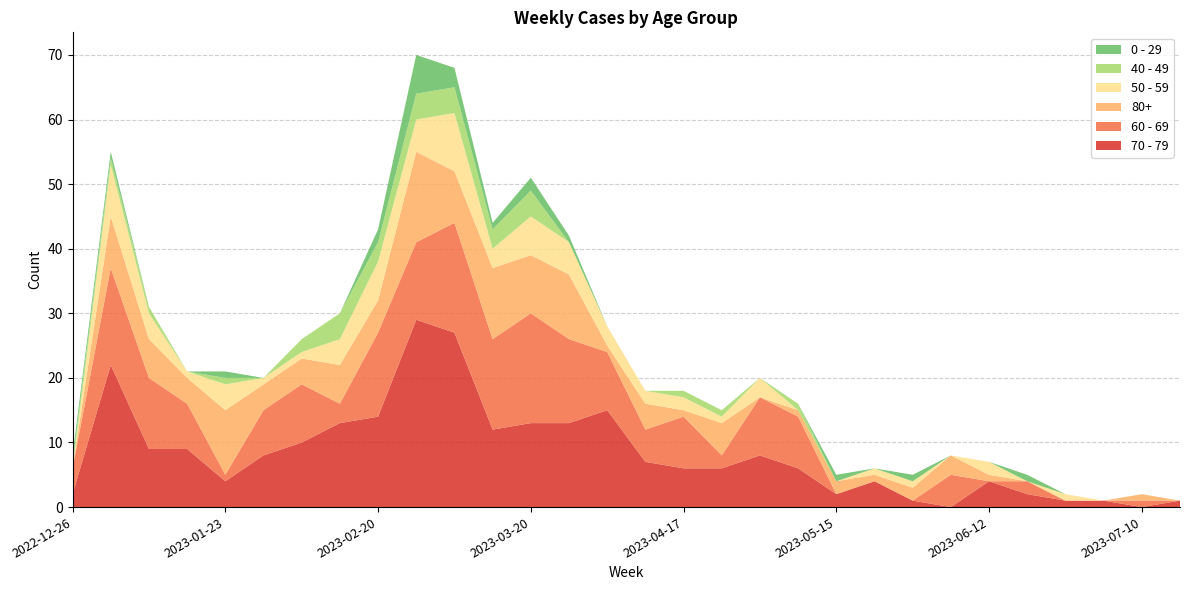

Reading left to right, what are all the values shown in this chart?

70 - 79: 2022-12-26=2	2023-01-02=22	2023-01-09=9	2023-01-16=9	2023-01-23=4	2023-01-30=8	2023-02-06=10	2023-02-13=13	2023-02-20=14	2023-02-27=29	2023-03-06=27	2023-03-13=12	2023-03-20=13	2023-03-27=13	2023-04-03=15	2023-04-10=7	2023-04-17=6	2023-04-24=6	2023-05-01=8	2023-05-08=6	2023-05-15=2	2023-05-22=4	2023-05-29=1	2023-06-05=0	2023-06-12=4	2023-06-19=2	2023-06-26=1	2023-07-03=1	2023-07-10=0	2023-07-17=1
60 - 69: 2022-12-26=4	2023-01-02=15	2023-01-09=11	2023-01-16=7	2023-01-23=1	2023-01-30=7	2023-02-06=9	2023-02-13=3	2023-02-20=13	2023-02-27=12	2023-03-06=17	2023-03-13=14	2023-03-20=17	2023-03-27=13	2023-04-03=9	2023-04-10=5	2023-04-17=8	2023-04-24=2	2023-05-01=9	2023-05-08=8	2023-05-15=0	2023-05-22=0	2023-05-29=0	2023-06-05=5	2023-06-12=0	2023-06-19=2	2023-06-26=0	2023-07-03=0	2023-07-10=1	2023-07-17=0
80+: 2022-12-26=0	2023-01-02=8	2023-01-09=6	2023-01-16=4	2023-01-23=10	2023-01-30=4	2023-02-06=4	2023-02-13=6	2023-02-20=5	2023-02-27=14	2023-03-06=8	2023-03-13=11	2023-03-20=9	2023-03-27=10	2023-04-03=1	2023-04-10=4	2023-04-17=1	2023-04-24=5	2023-05-01=0	2023-05-08=1	2023-05-15=2	2023-05-22=1	2023-05-29=2	2023-06-05=3	2023-06-12=1	2023-06-19=0	2023-06-26=0	2023-07-03=0	2023-07-10=1	2023-07-17=0
50 - 59: 2022-12-26=0	2023-01-02=8	2023-01-09=4	2023-01-16=1	2023-01-23=4	2023-01-30=1	2023-02-06=1	2023-02-13=4	2023-02-20=6	2023-02-27=5	2023-03-06=9	2023-03-13=3	2023-03-20=6	2023-03-27=5	2023-04-03=3	2023-04-10=2	2023-04-17=2	2023-04-24=1	2023-05-01=3	2023-05-08=0	2023-05-15=0	2023-05-22=1	2023-05-29=1	2023-06-05=0	2023-06-12=2	2023-06-19=0	2023-06-26=1	2023-07-03=0	2023-07-10=0	2023-07-17=0
40 - 49: 2022-12-26=1	2023-01-02=1	2023-01-09=1	2023-01-16=0	2023-01-23=1	2023-01-30=0	2023-02-06=2	2023-02-13=4	2023-02-20=3	2023-02-27=4	2023-03-06=4	2023-03-13=3	2023-03-20=4	2023-03-27=0	2023-04-03=0	2023-04-10=0	2023-04-17=1	2023-04-24=1	2023-05-01=0	2023-05-08=1	2023-05-15=0	2023-05-22=0	2023-05-29=0	2023-06-05=0	2023-06-12=0	2023-06-19=0	2023-06-26=0	2023-07-03=0	2023-07-10=0	2023-07-17=0
0 - 29: 2022-12-26=1	2023-01-02=1	2023-01-09=0	2023-01-16=0	2023-01-23=1	2023-01-30=0	2023-02-06=0	2023-02-13=0	2023-02-20=2	2023-02-27=6	2023-03-06=3	2023-03-13=1	2023-03-20=2	2023-03-27=1	2023-04-03=0	2023-04-10=0	2023-04-17=0	2023-04-24=0	2023-05-01=0	2023-05-08=0	2023-05-15=1	2023-05-22=0	2023-05-29=1	2023-06-05=0	2023-06-12=0	2023-06-19=1	2023-06-26=0	2023-07-03=0	2023-07-10=0	2023-07-17=0